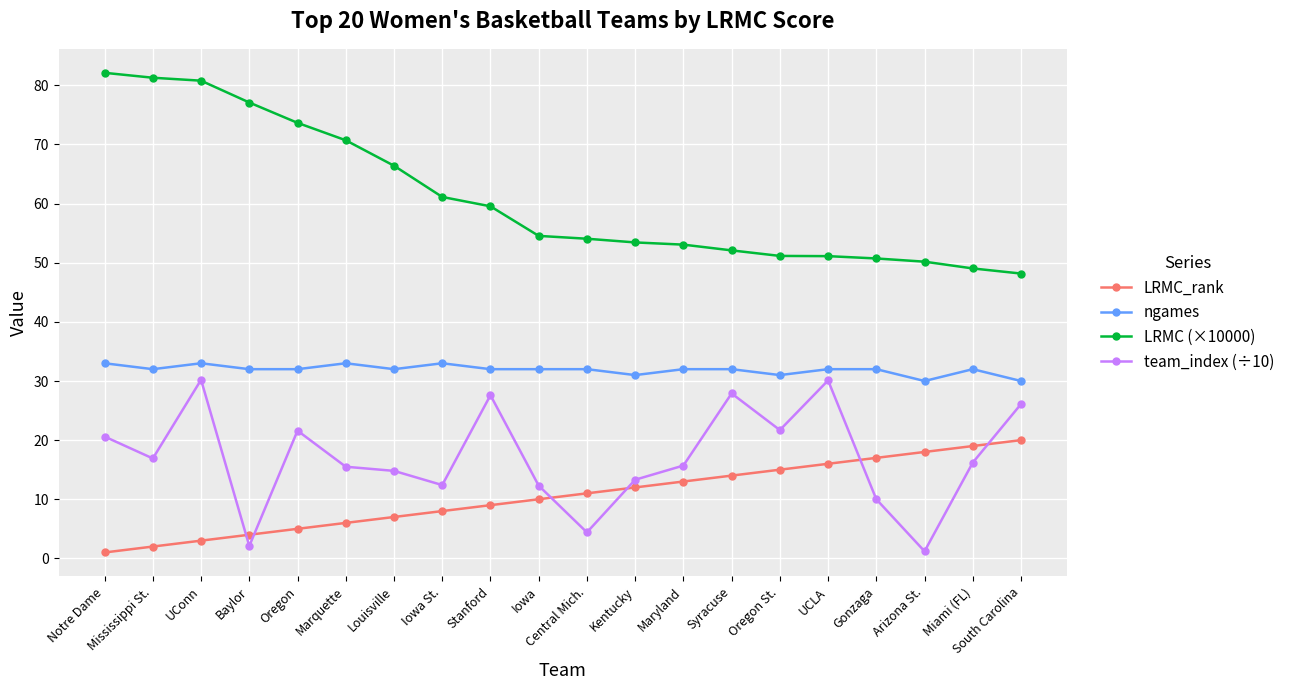

Does the chart display data point markers on the line(s)?

Yes